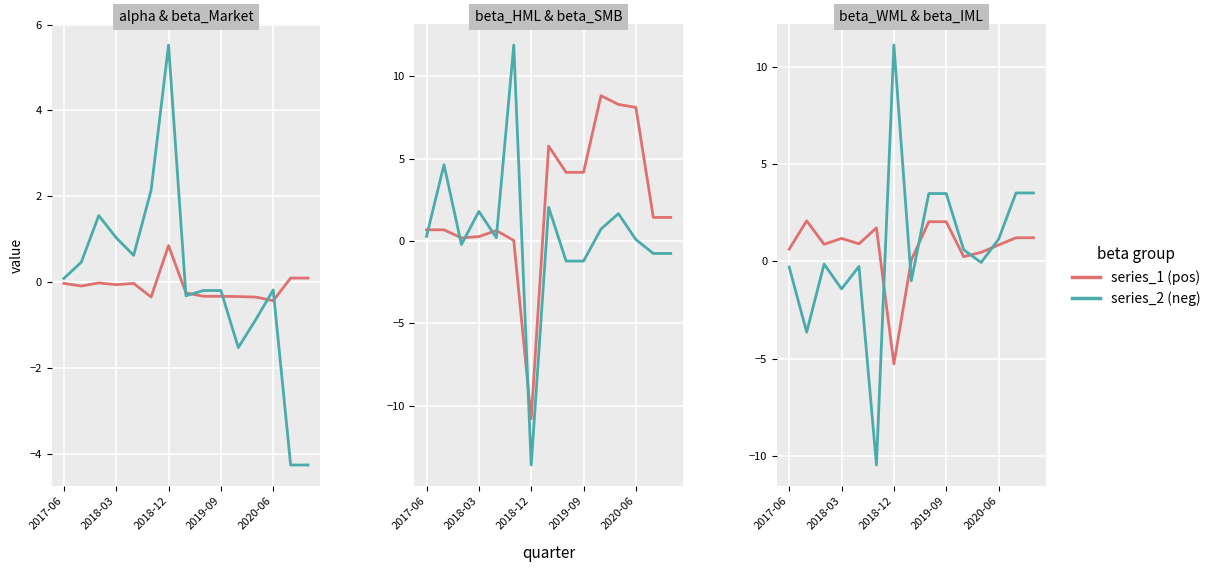

Which series has the largest range (max minus min)?

beta_SMB